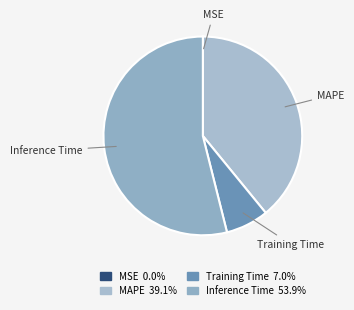

Combined, do Training Time and MAPE account for over 50%?

No